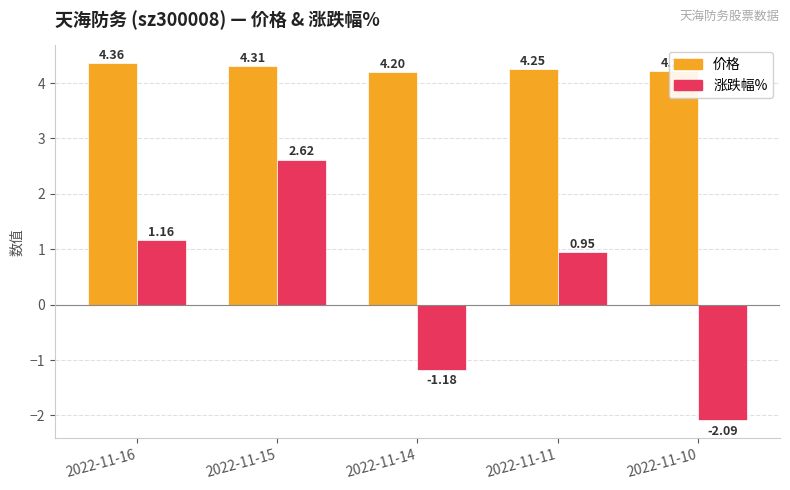

Rank the categories by 价格 value from highest to lowest.

2022-11-16, 2022-11-15, 2022-11-11, 2022-11-10, 2022-11-14